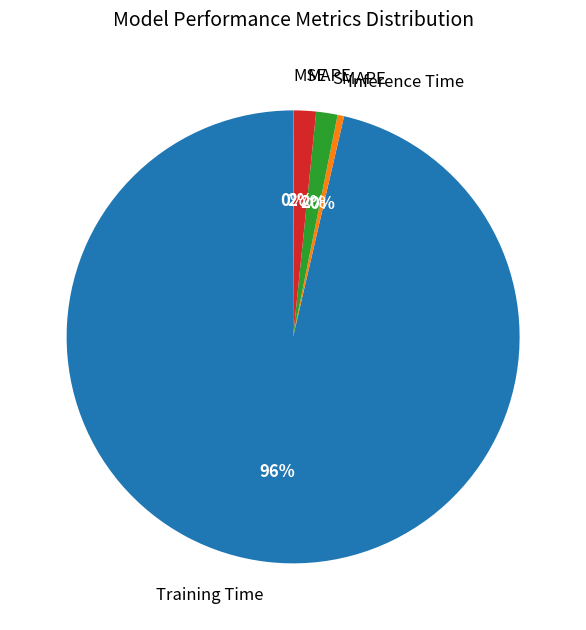

Which category has the biggest portion of the pie?

Training Time